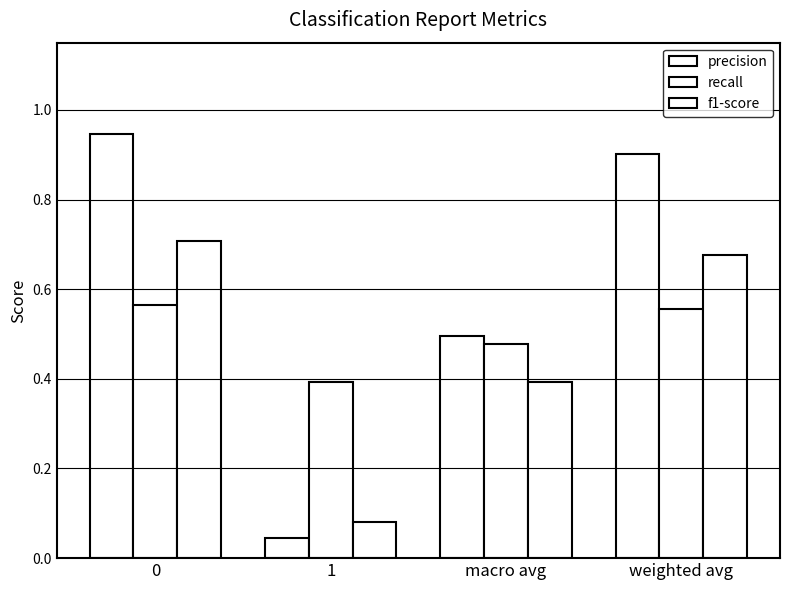

The f1-score series shows 0.7 at 0. True or false?

True